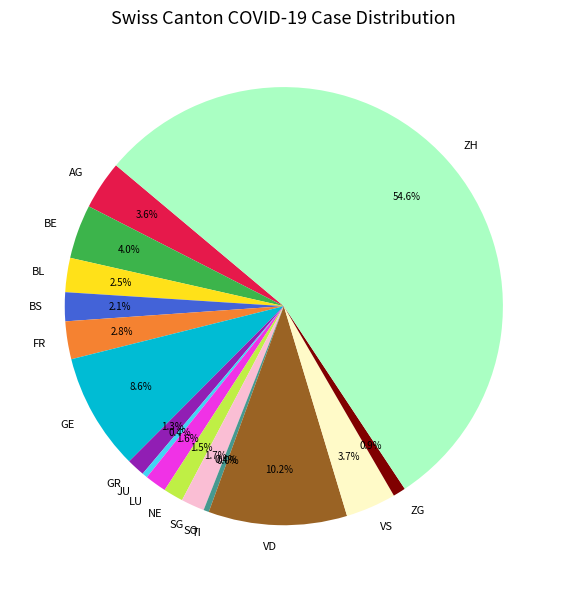

What is the change in value from BE to SG?

-17